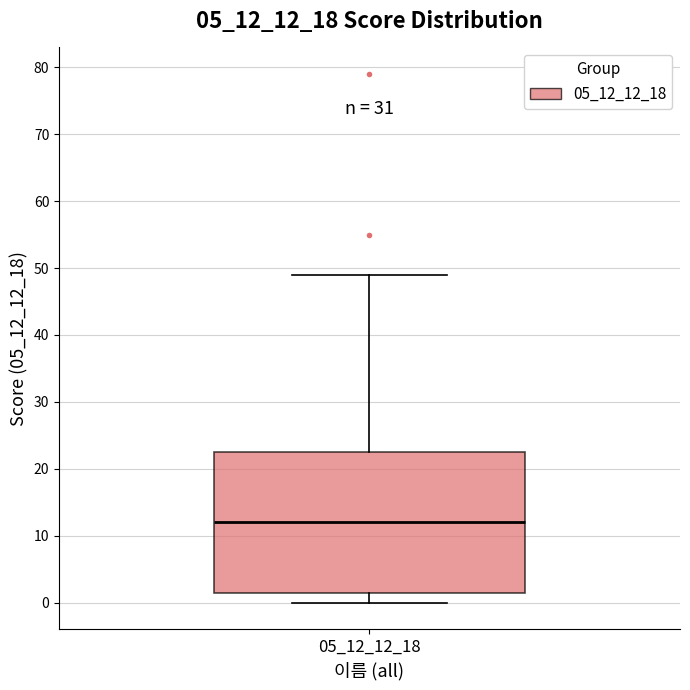

Transcribe this box plot: give where the median line is, the range the box spans, and where the two whiskers end, as read against the y-axis. The values are not printed on the chart, so give them approximately, as read against the axis.

median 12, box 2 to 23, whiskers 0 to 49